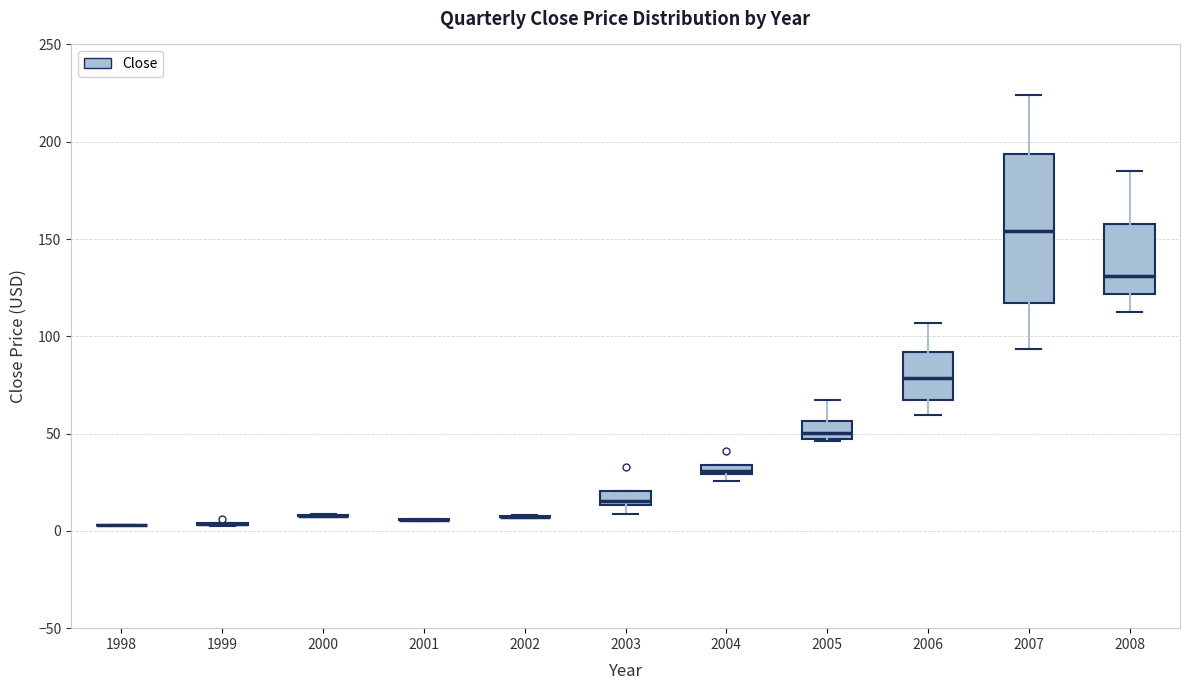

Comparing the boxes themselves (not the whiskers), which one is the tallest?

2007